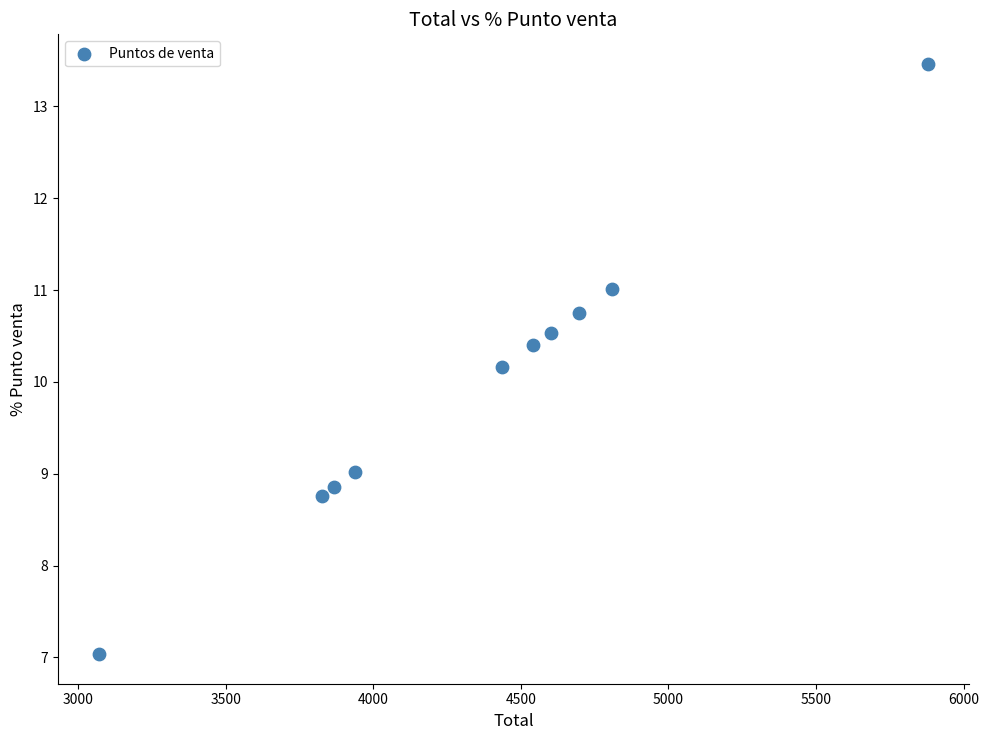

What is the average X value?

4366.7